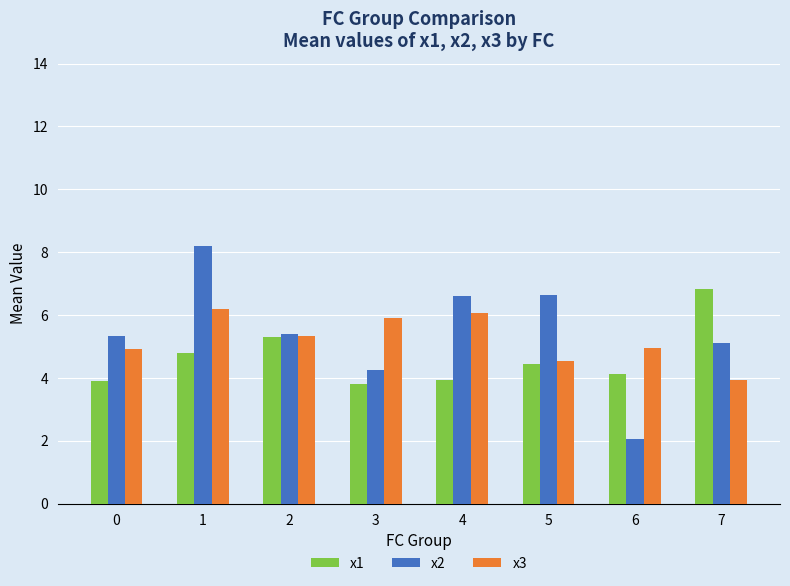

Which series has the widest spread of values?

x2